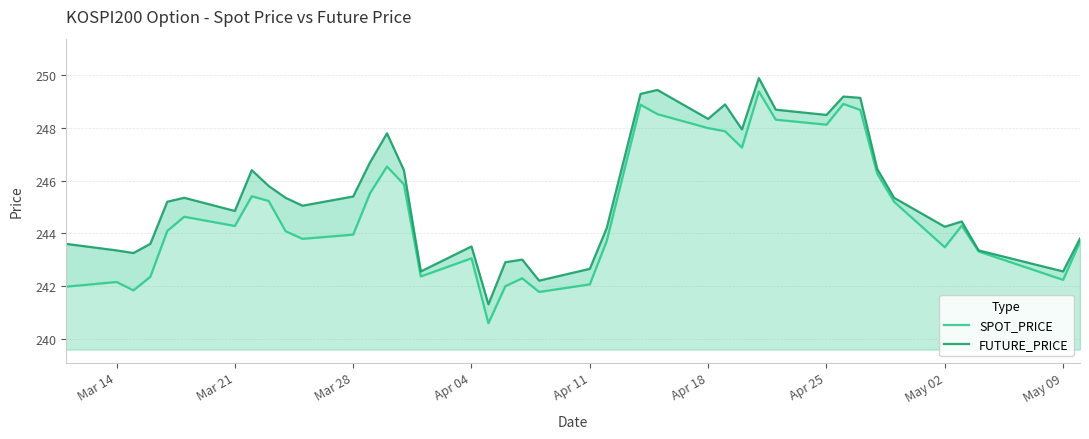

Does the chart have visible grid lines?

Yes